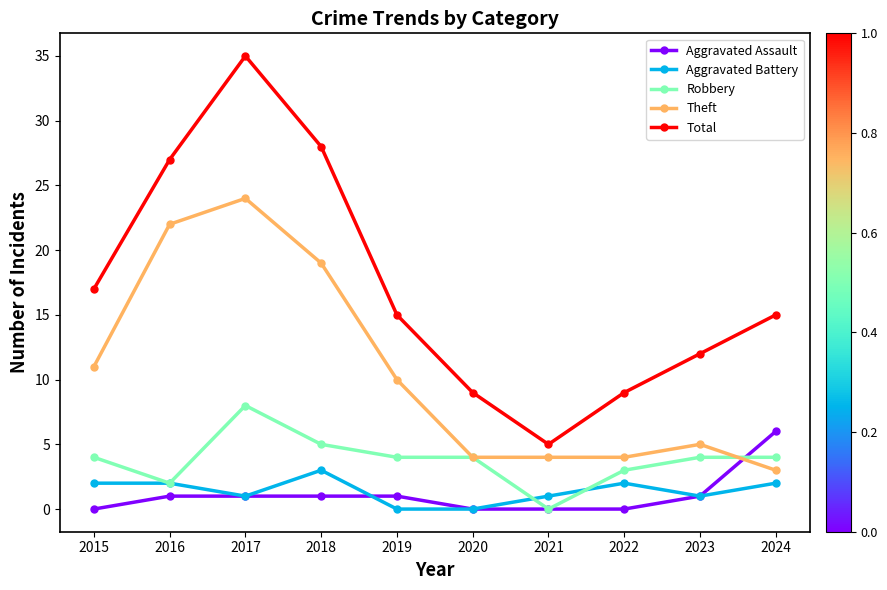

Is the value of Theft at 2020 greater than the value of Total at 2016?

No